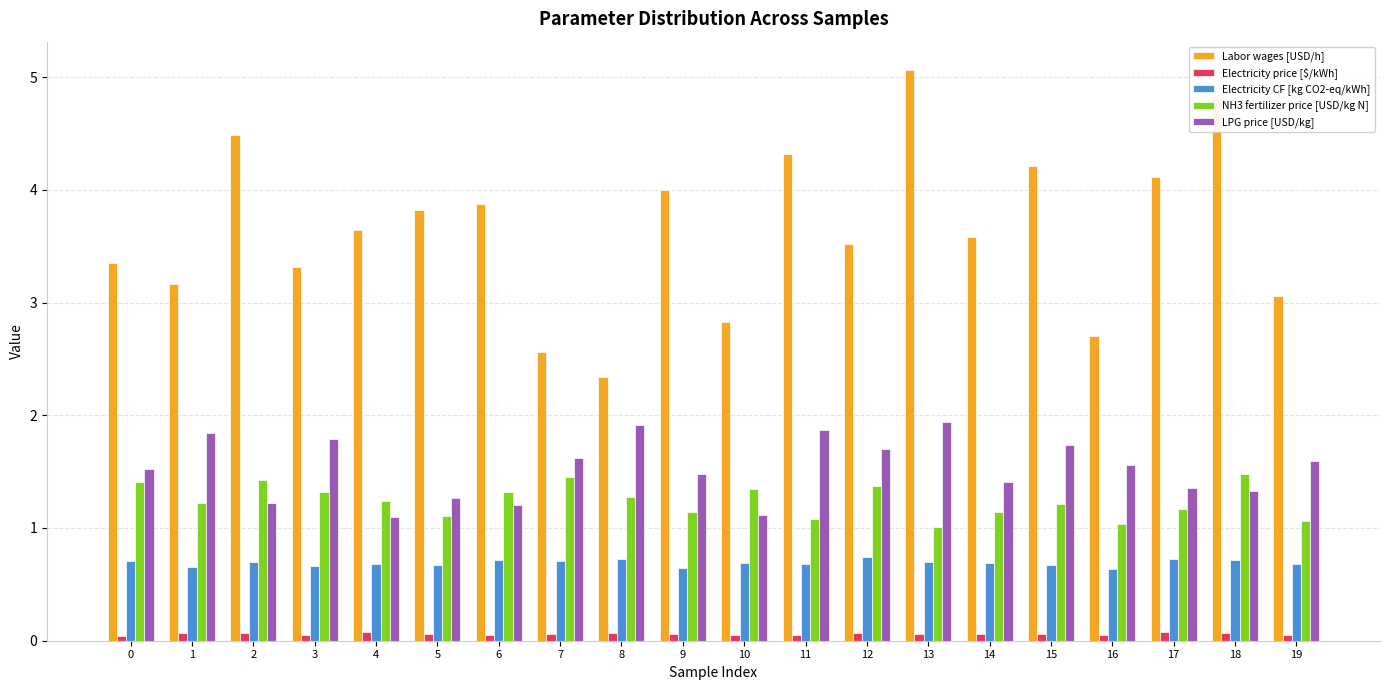

What are all the series names shown in the legend?

Labor wages [USD/h], Electricity price [$/kWh], Electricity CF [kg CO2-eq/kWh], NH3 fertilizer price [USD/kg N], LPG price [USD/kg]